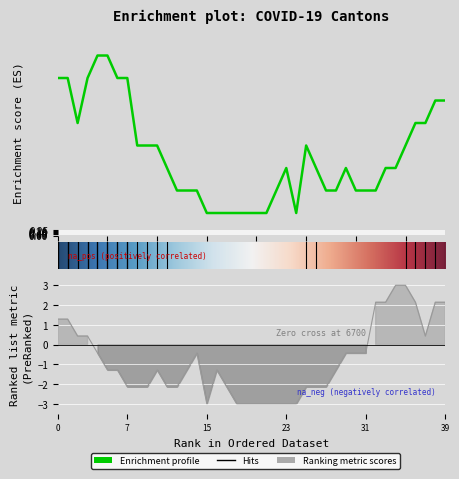

The CH series shows 1 at 2020-06-13. True or false?

False